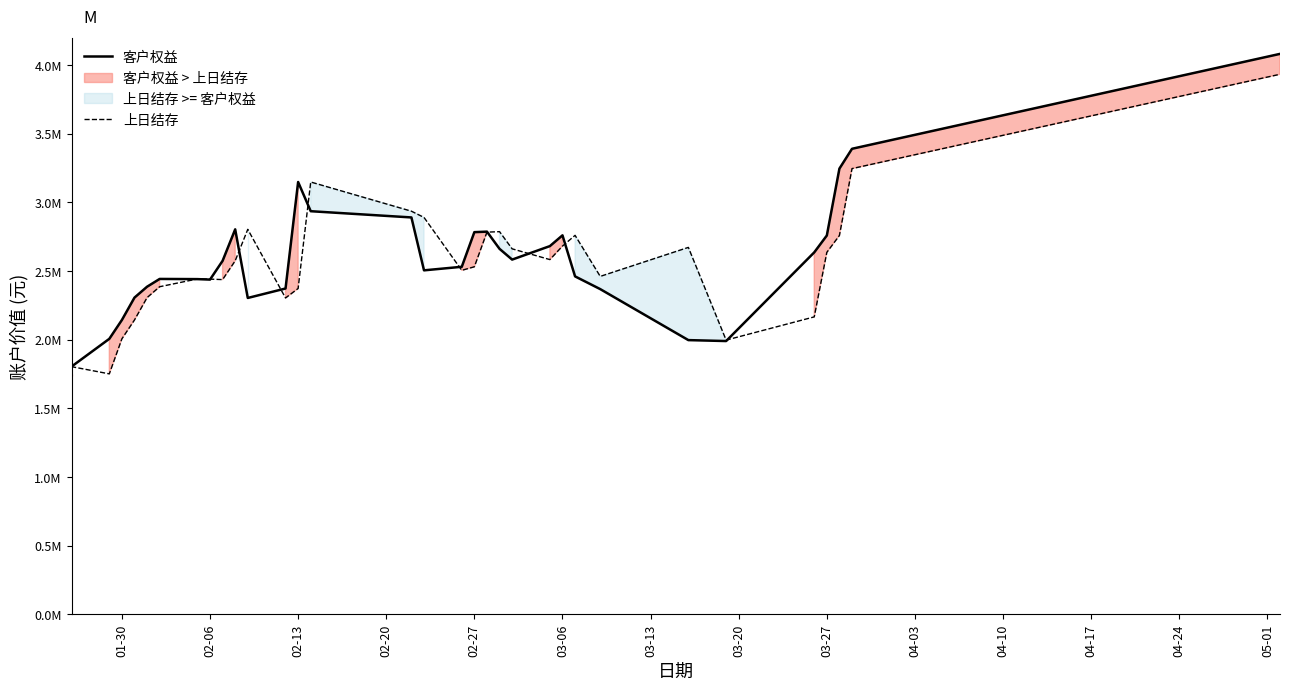

Is this an area chart (filled region under the line)?

No